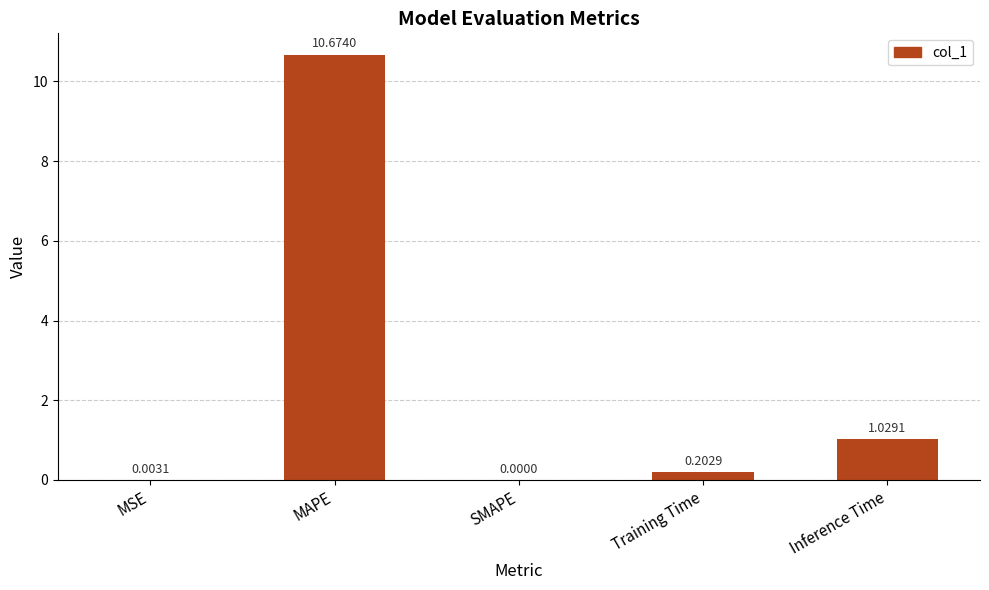

At which label is the value closest to 5?

Inference Time